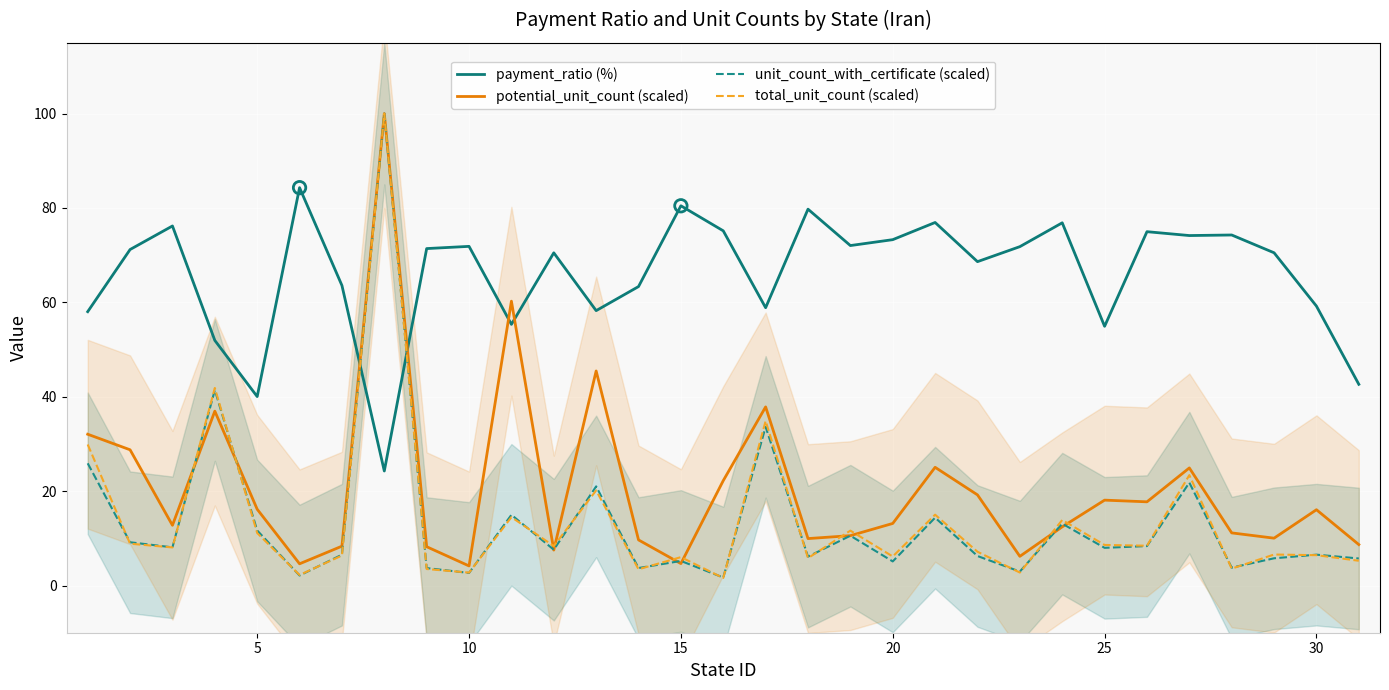

Which series ends up on top after the final intersection of payment_ratio (%) and unit_count_with_certificate (scaled)?

payment_ratio (%)